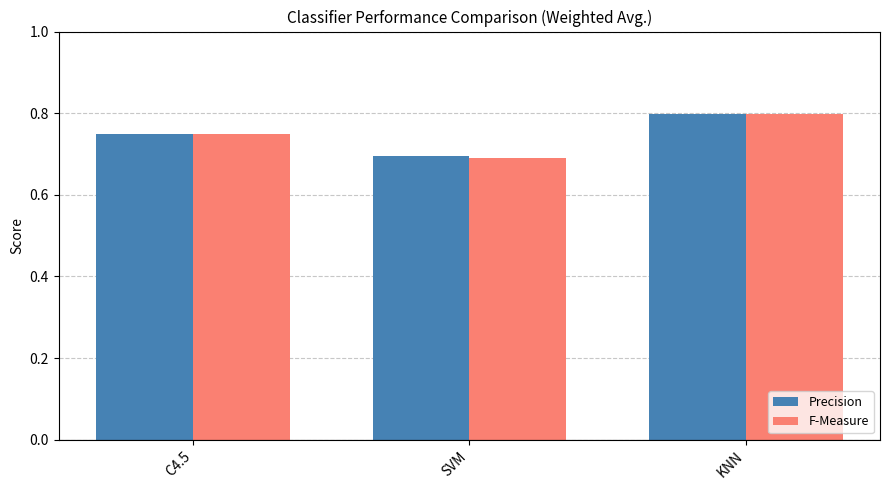

Is it true that F-Measure equals 0.7 at C4.5?

True